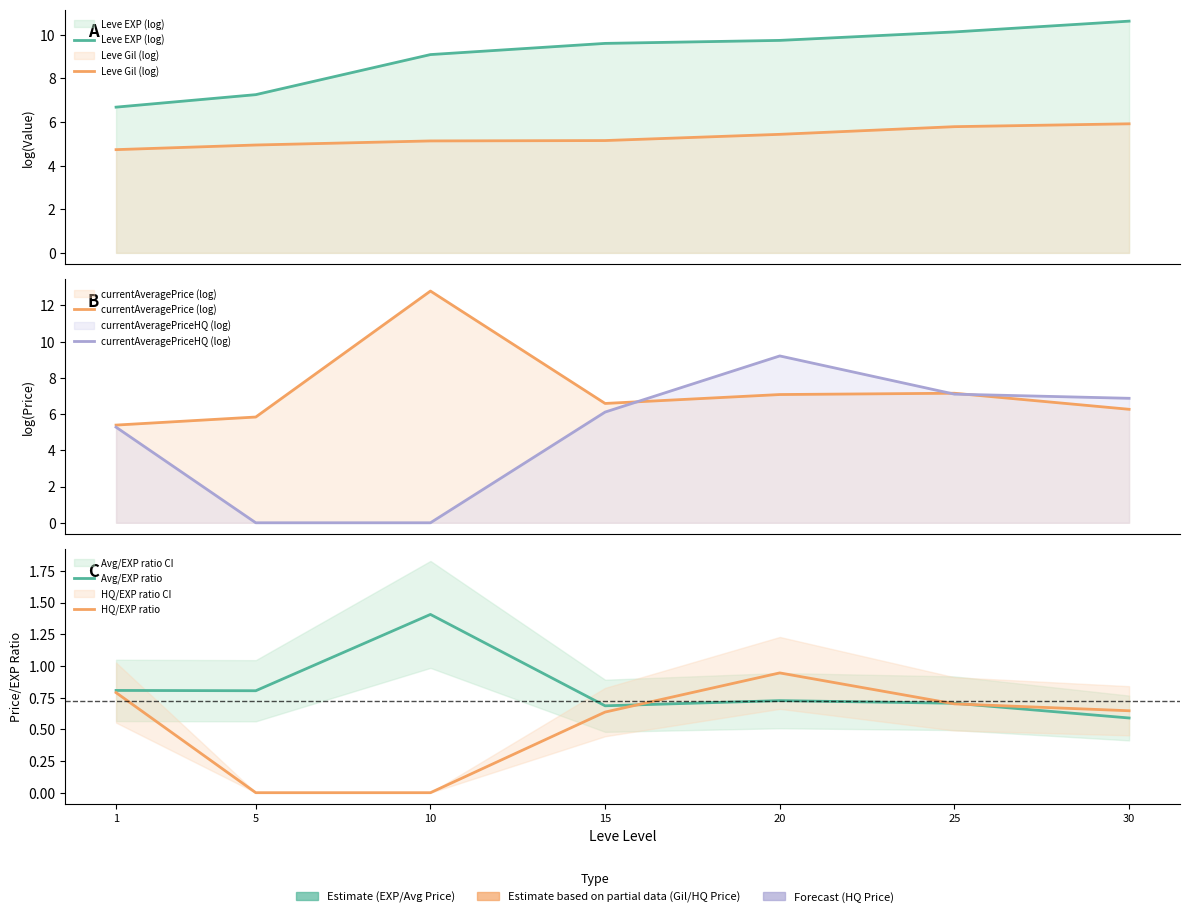

How many times do Leve EXP (log) and currentAveragePrice (log) cross each other?

2